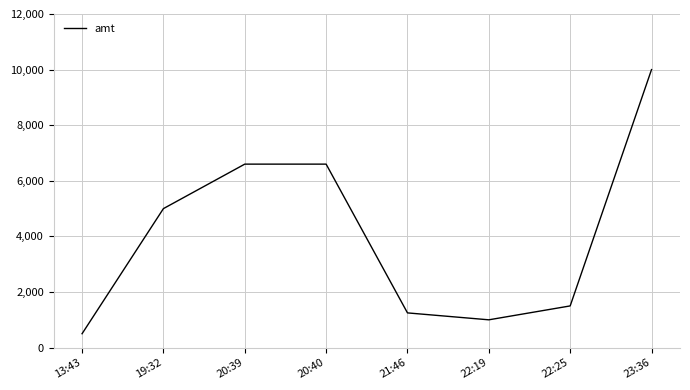

How many distinct data groups are displayed?

1